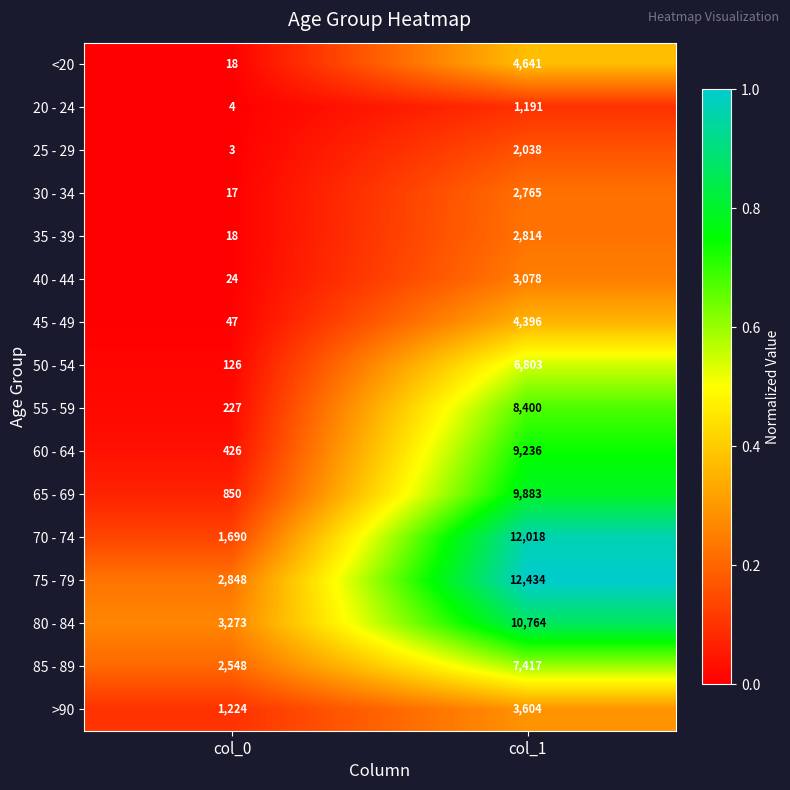

Is it true that 45 - 49 equals 896 at col_1?

False